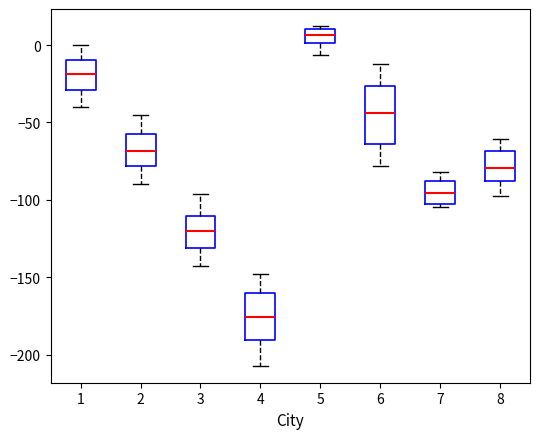

Comparing the boxes themselves (not the whiskers), which one is the tallest?

6